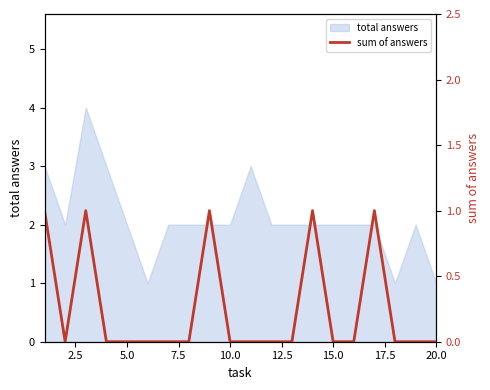

Reading left to right, what are all the values shown in this chart?

1	0	1	0	0	0	0	0	1	0	0	0	0	1	0	0	1	0	0	0